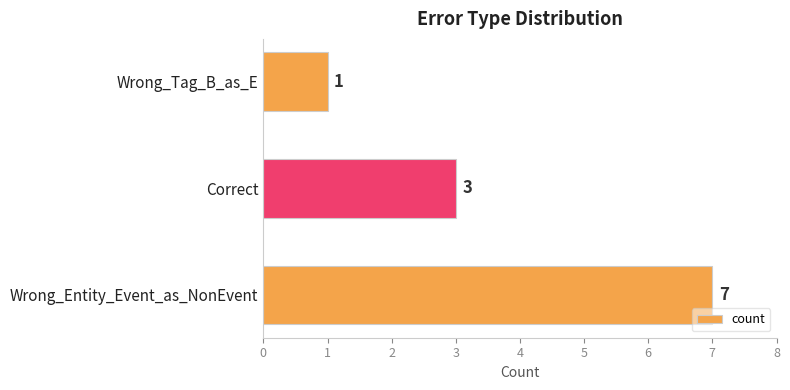

What is the difference between the maximum and minimum values?

6